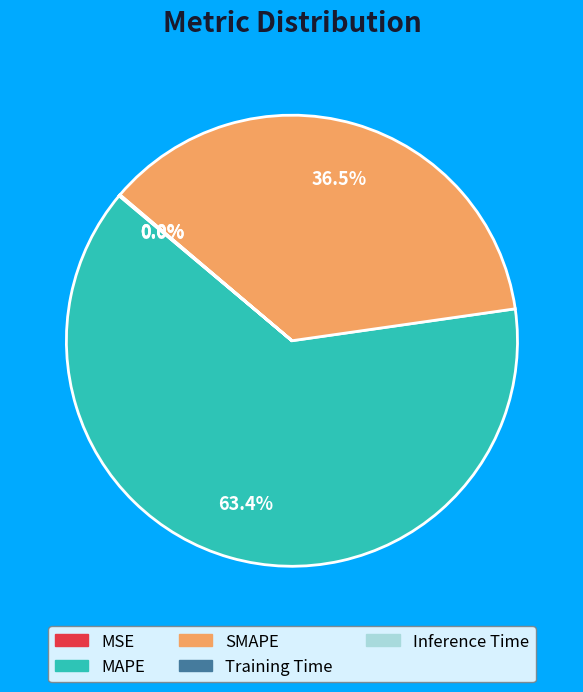

Which category accounts for the majority?

MAPE